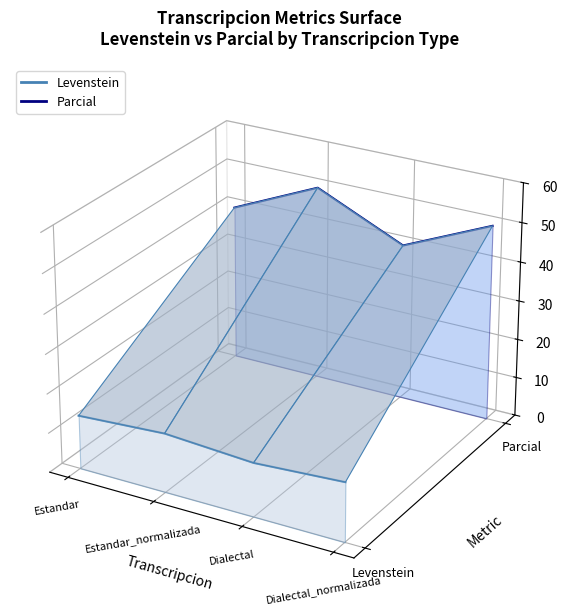

Rank the series at Estandar from highest to lowest value.

Parcial, Levenstein